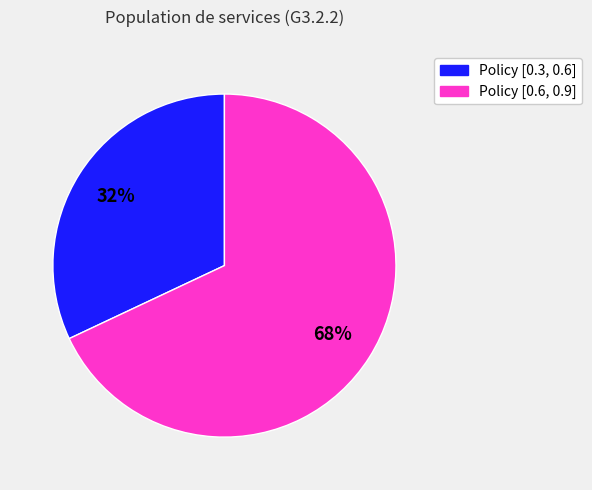

Approximately how many times larger is the value at Policy [0.3, 0.6] compared to Policy [0.6, 0.9]?

0.5